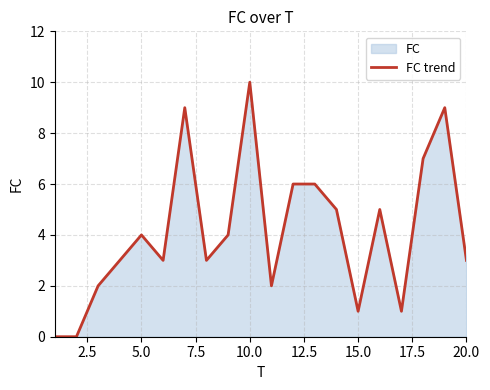

How many values are between 2 and 6?

12